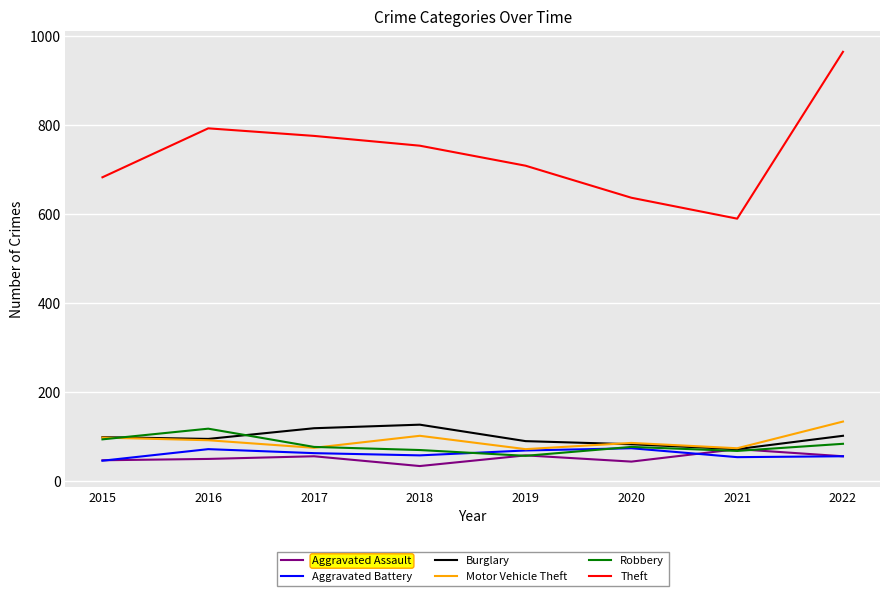

Is this an area chart (filled region under the line)?

No